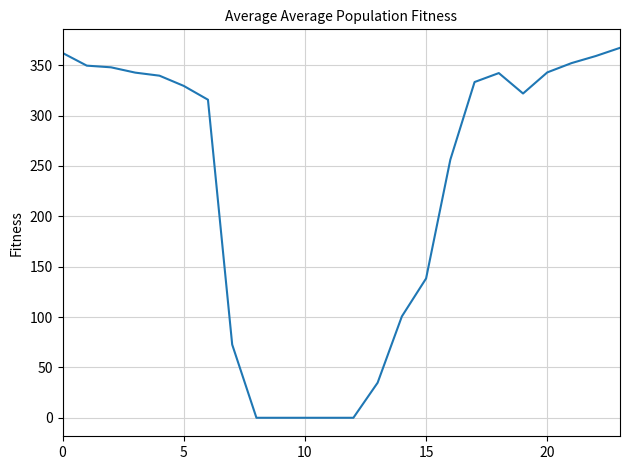

What is the difference between the maximum and minimum values?

367.3